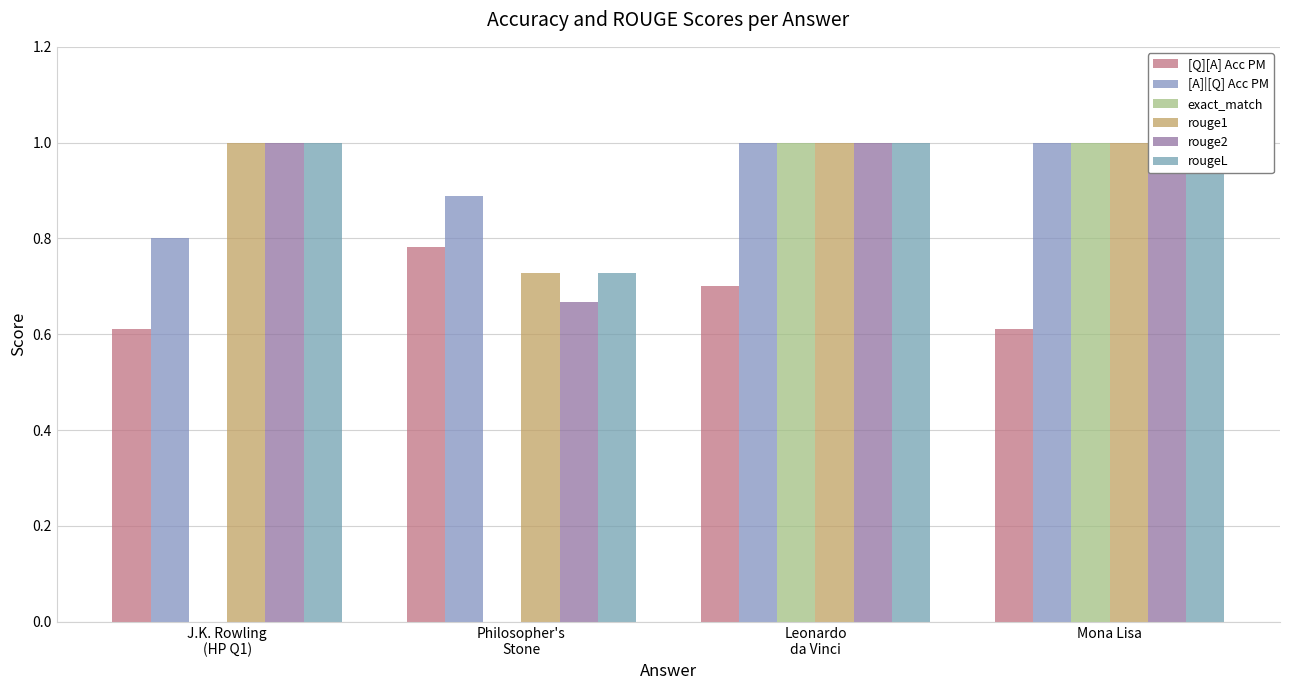

The [A]|[Q] Acc PM series shows 0.4 at Philosopher's
Stone. True or false?

False